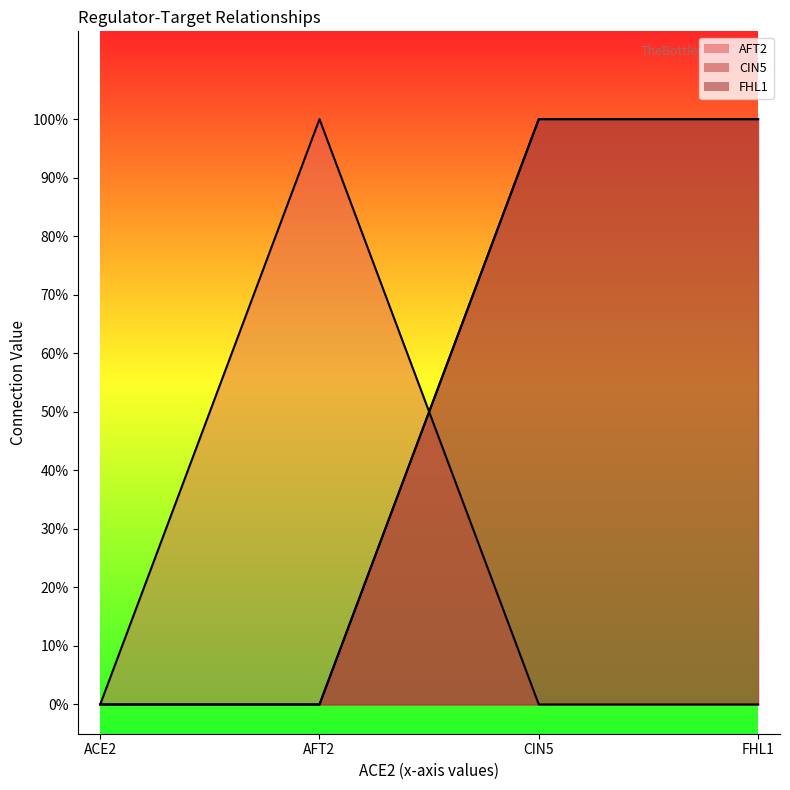

Which has a higher value, ACE2 or CIN5?

ACE2